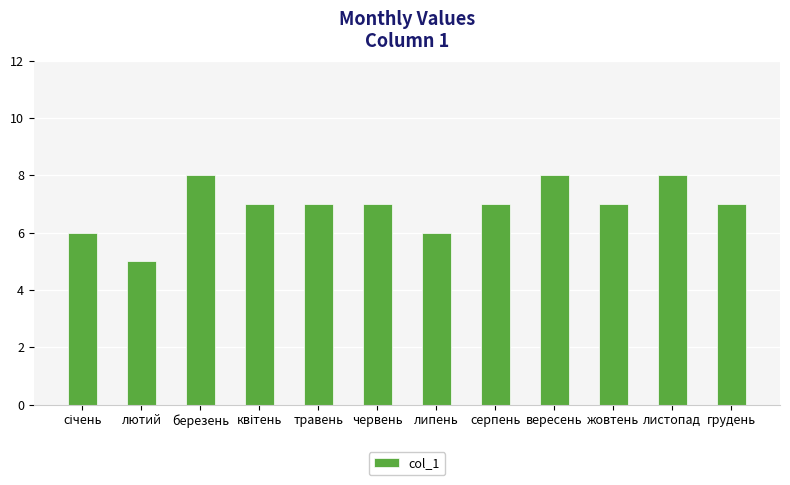

Count the number of categories in the chart.

12